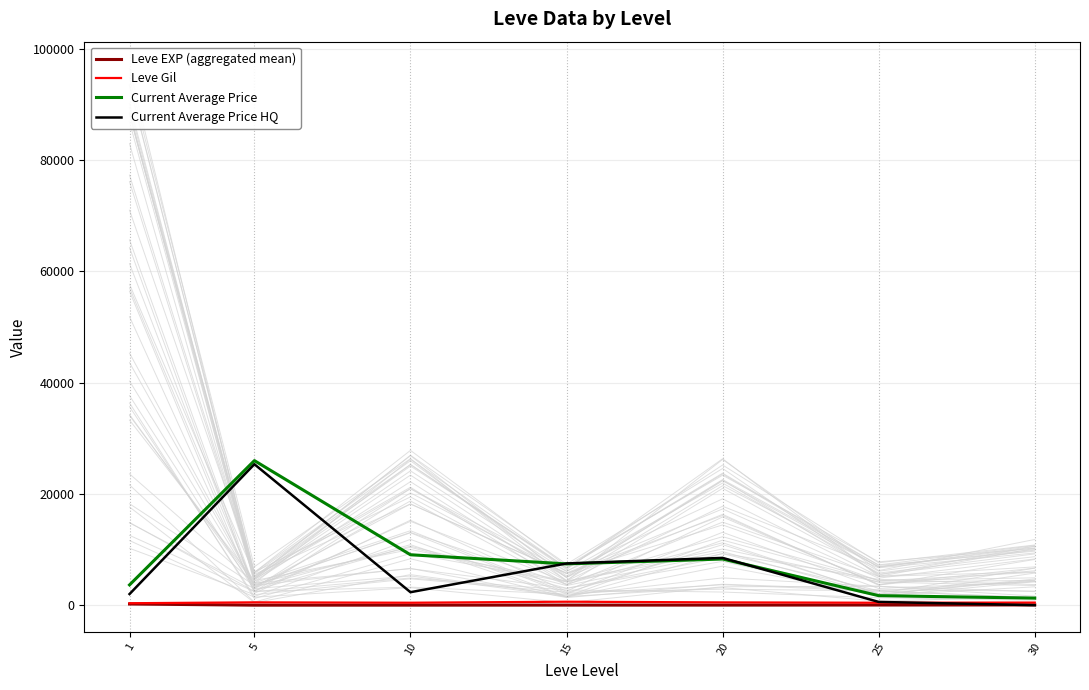

True or false: Current Average Price and Leve EXP (aggregated mean) intersect in this chart.

False